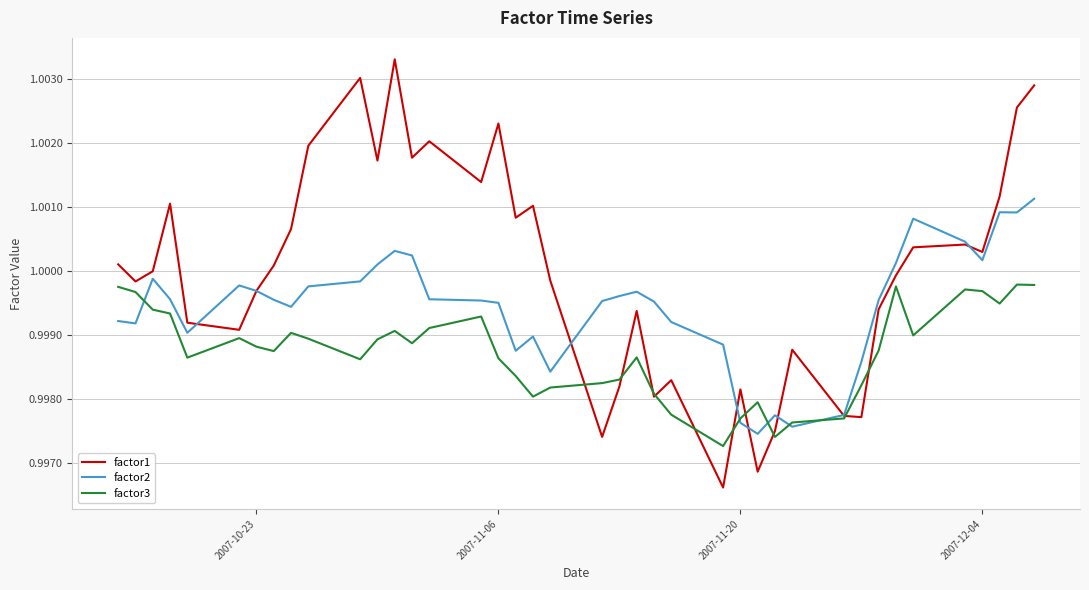

True or false: factor3 has more than 1 interior local peaks.

True